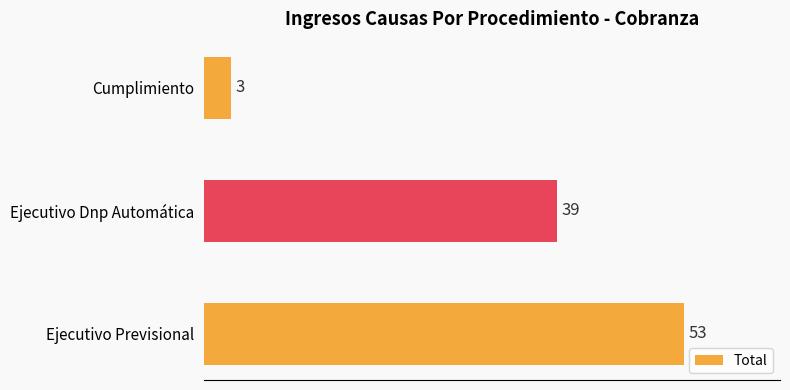

The chart shows a value of 55 at Ejecutivo Dnp Automática. True or false?

False